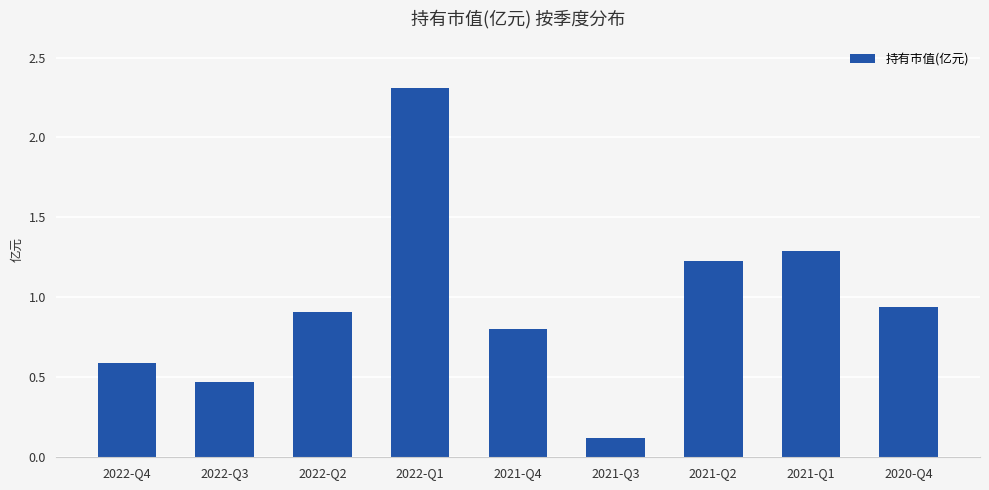

Does the chart contain stacked bars?

No